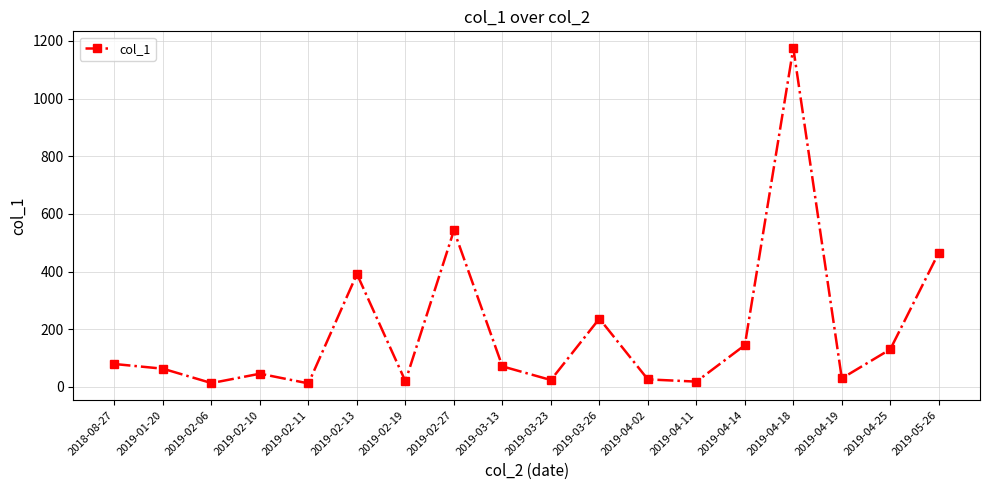

What is the change in value from 2019-02-13 to 2019-04-02?

-365.3